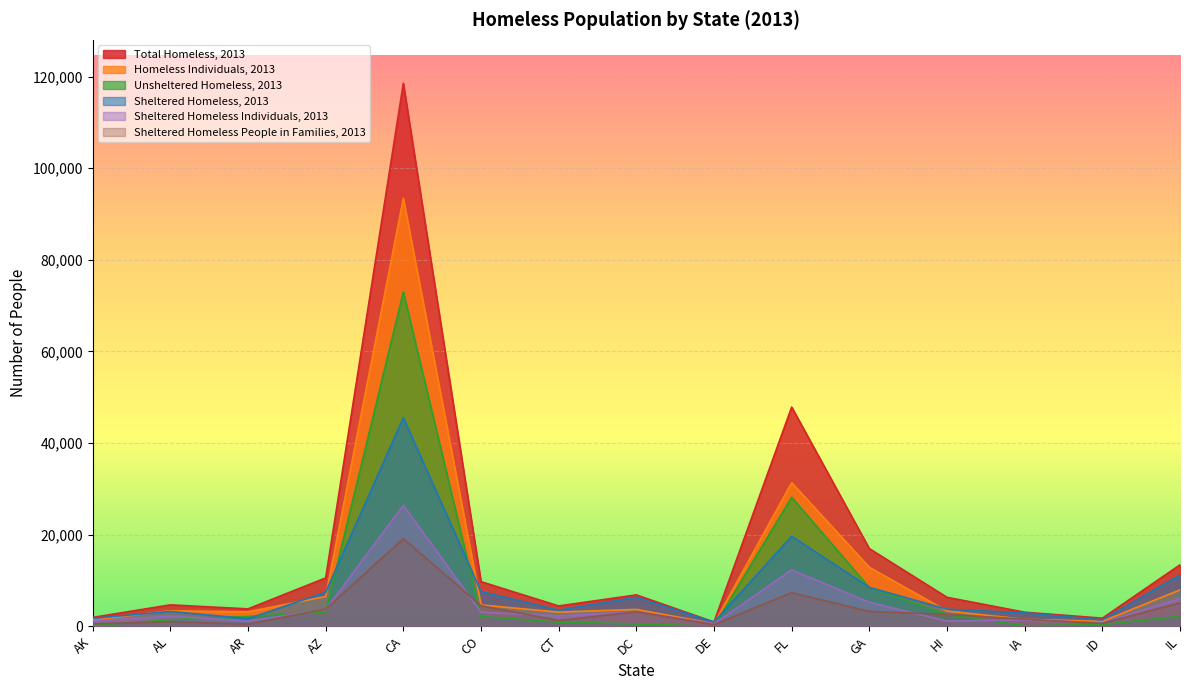

True or false: Sheltered Homeless, 2013 and Sheltered Homeless People in Families, 2013 cross at least once.

False